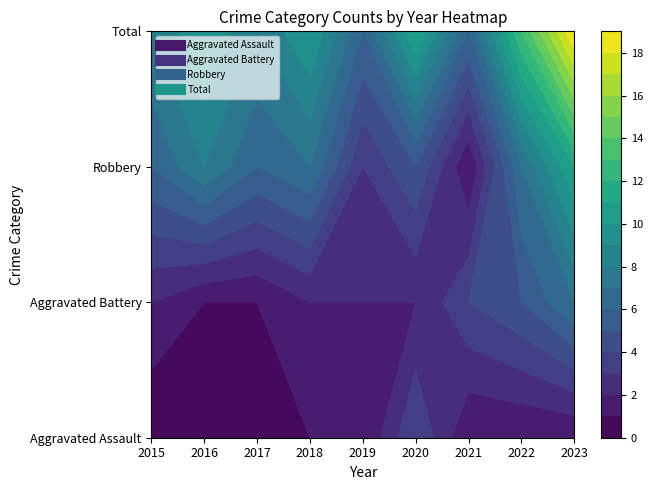

Where is Aggravated Battery nearest to the value 4?

2021